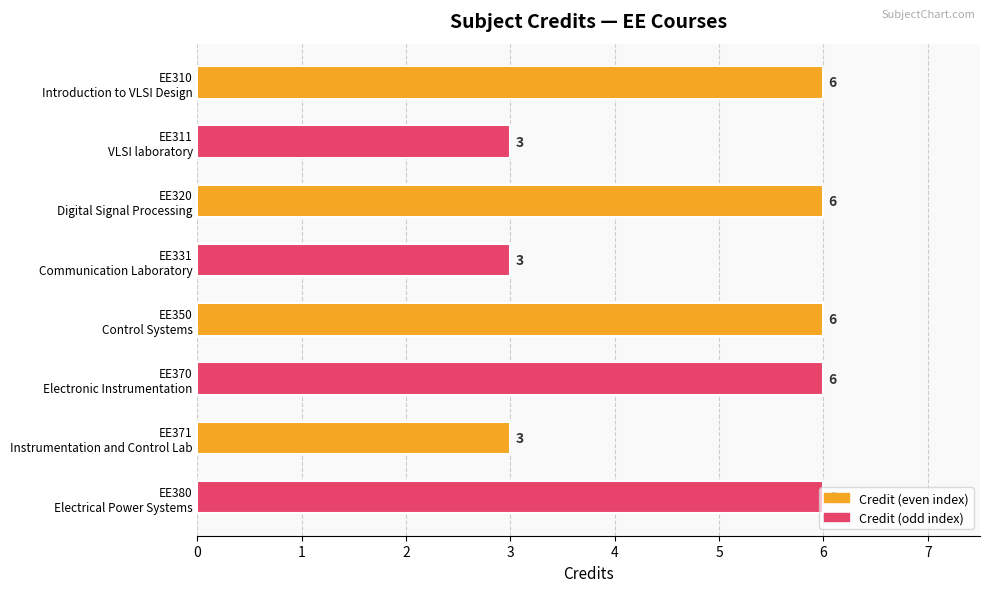

How many values are between 3 and 6?

8